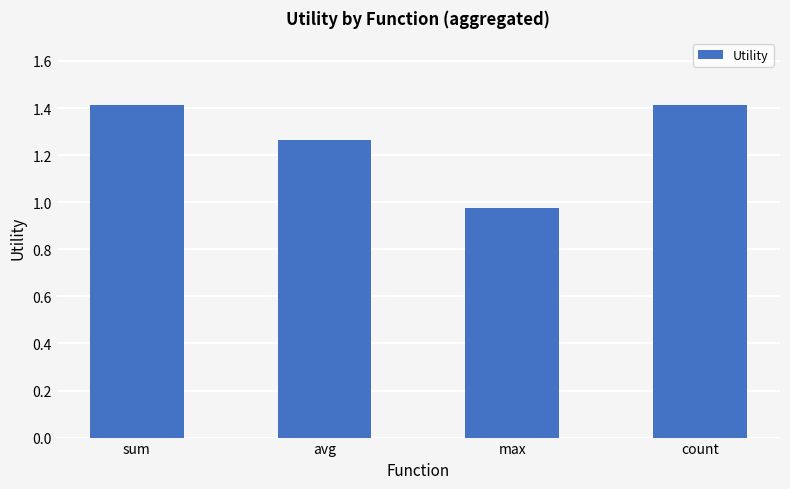

What is the difference between the maximum and second lowest values?

0.2